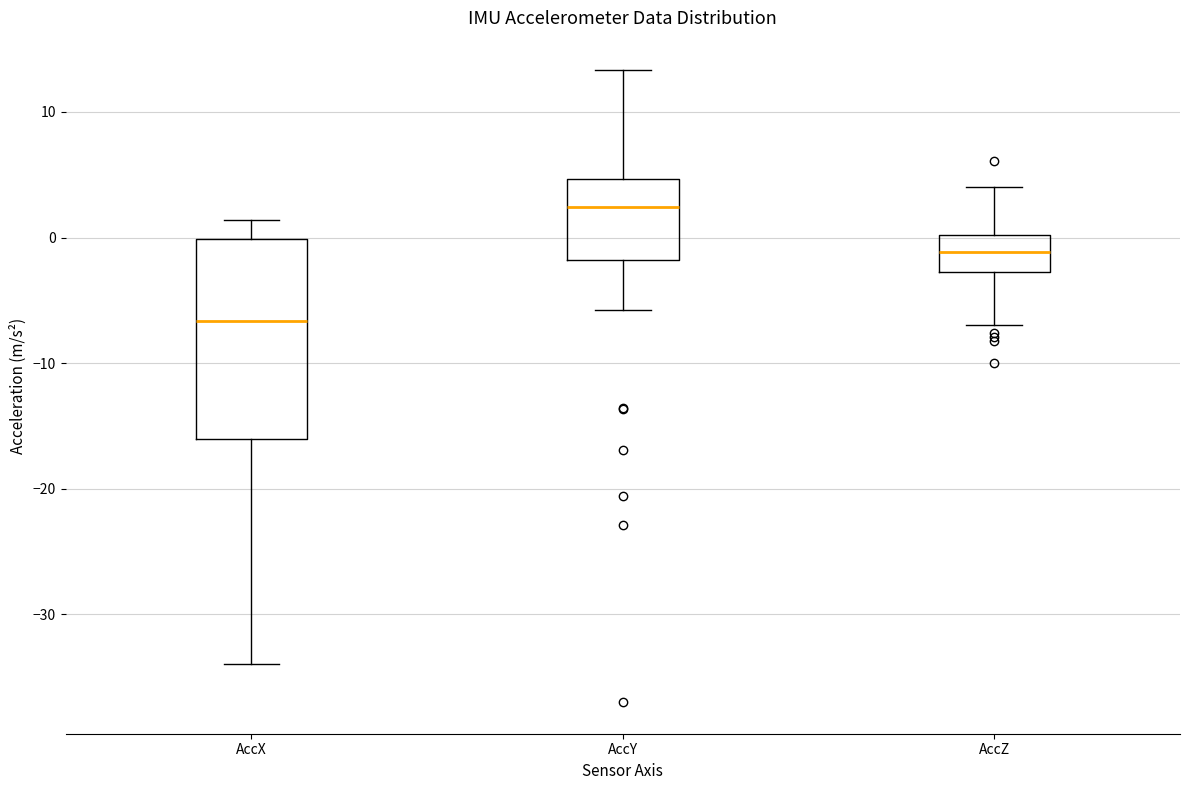

Reading left to right, read every box against the y-axis: the position of its median line, the range the box covers, and the ends of its whiskers. The values are not printed on the chart, so give them approximately, as read against the axis.

AccX: median -7, box -16 to 0, whiskers -34 to 1
AccY: median 2, box -2 to 5, whiskers -6 to 13
AccZ: median -1, box -3 to 0, whiskers -7 to 4